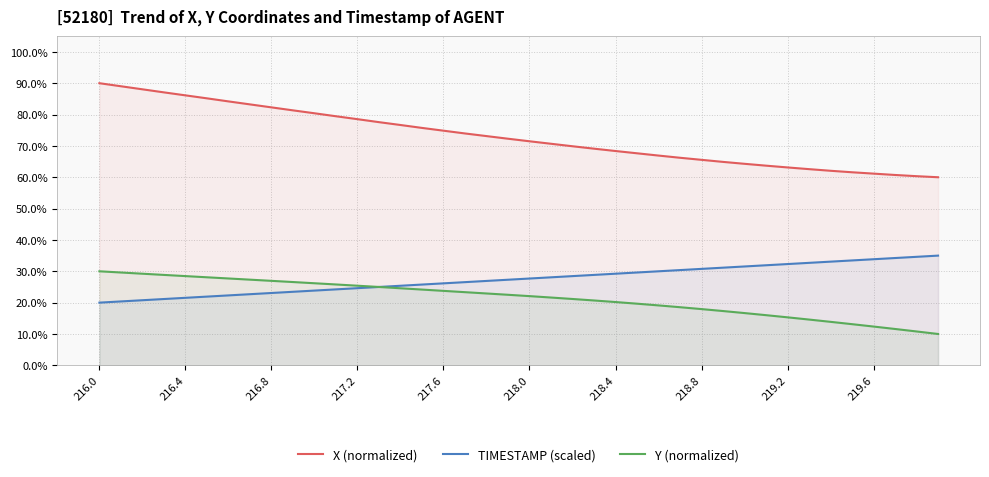

At how many categories does at least one series exceed 45?

40